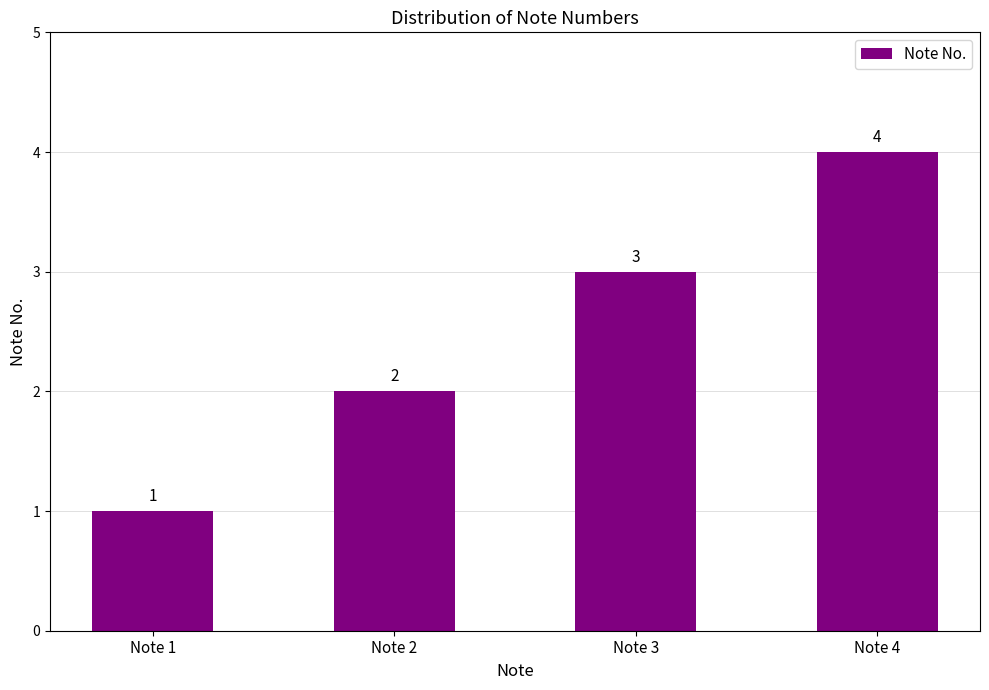

How many values are between 2 and 4?

3